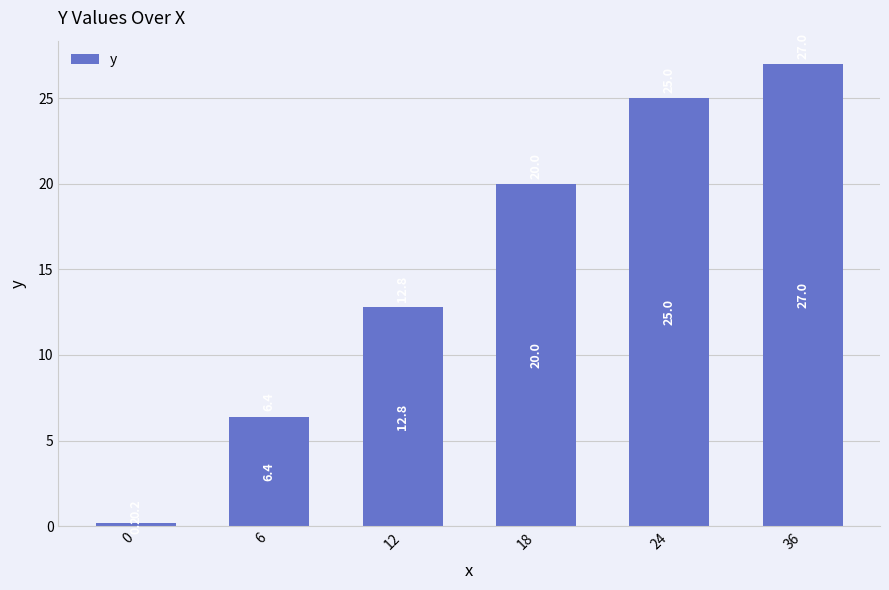

Is it true that the value at 12 is 12.8?

True